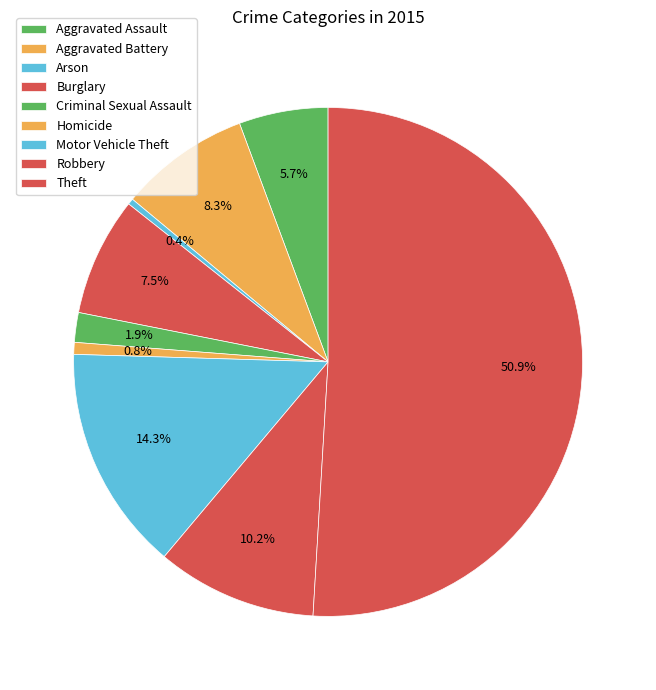

How many segments does this pie chart have?

9